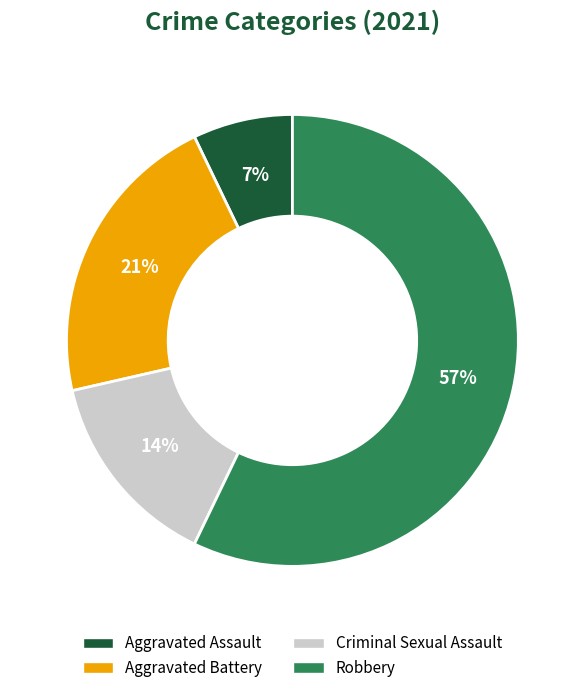

Which slice represents more than half of the pie?

Robbery